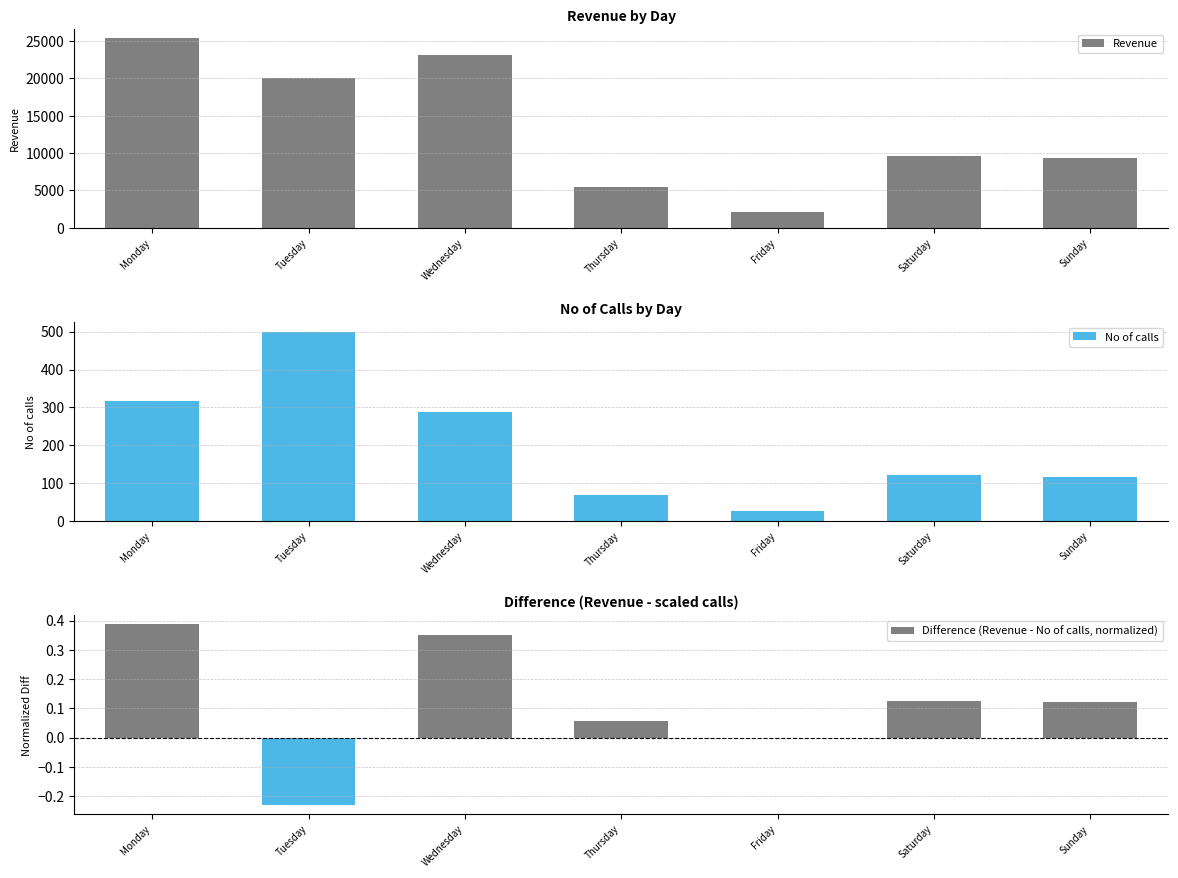

The value of Difference (Revenue - No of calls, normalized) at Friday is 0.0. True or false?

True